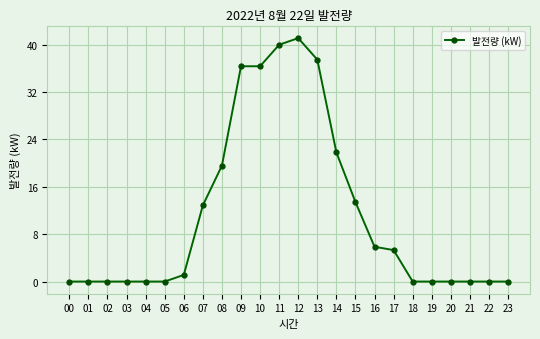

What is the greatest value displayed?

41.1